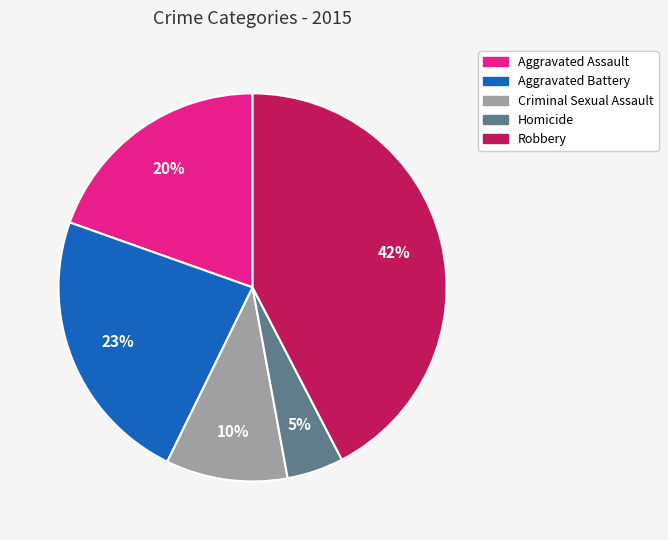

To the nearest percent, what is the combined percentage of Criminal Sexual Assault and Aggravated Assault?

30%